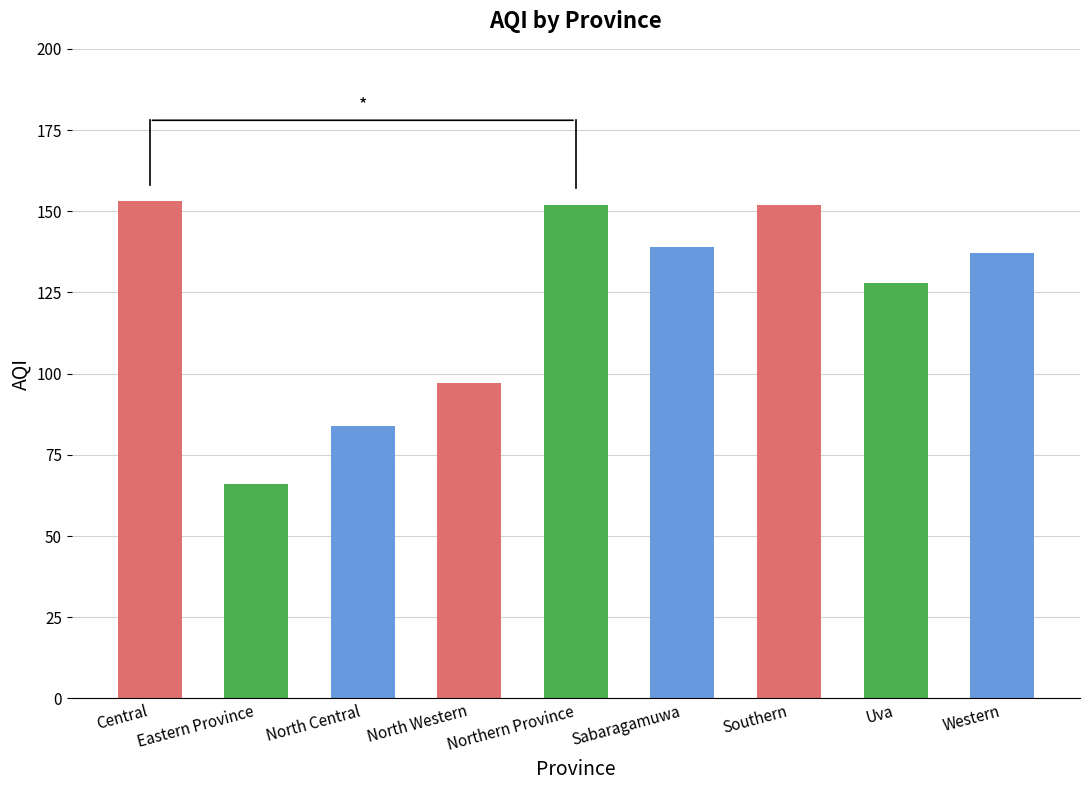

Read the value at Southern, to the nearest 5.

150